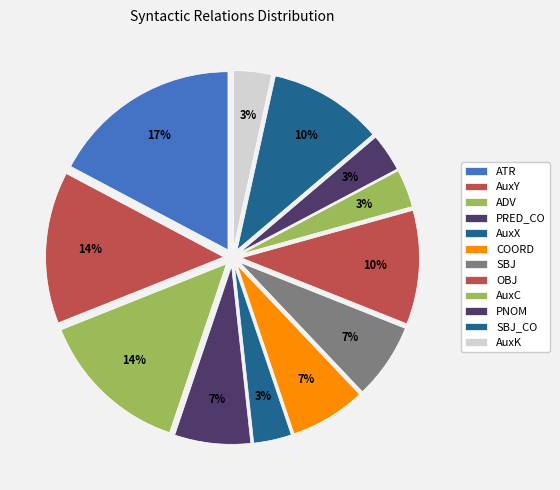

How many segments does this pie chart have?

12